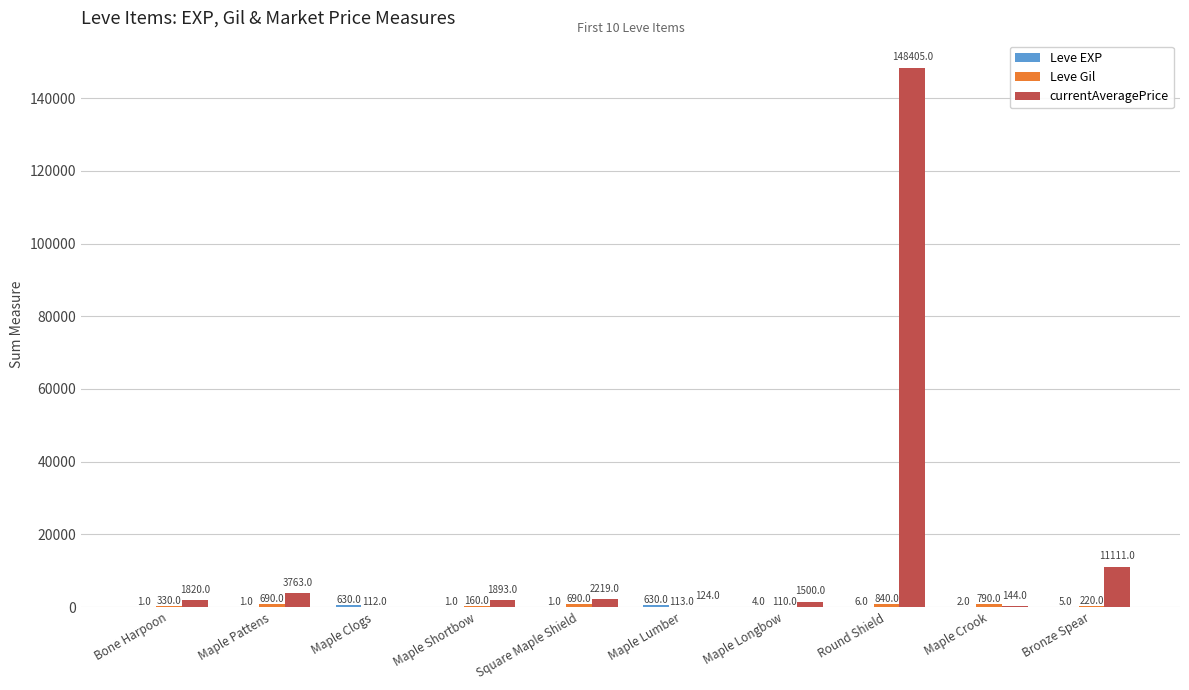

What is the maximum value shown in the chart?

148405